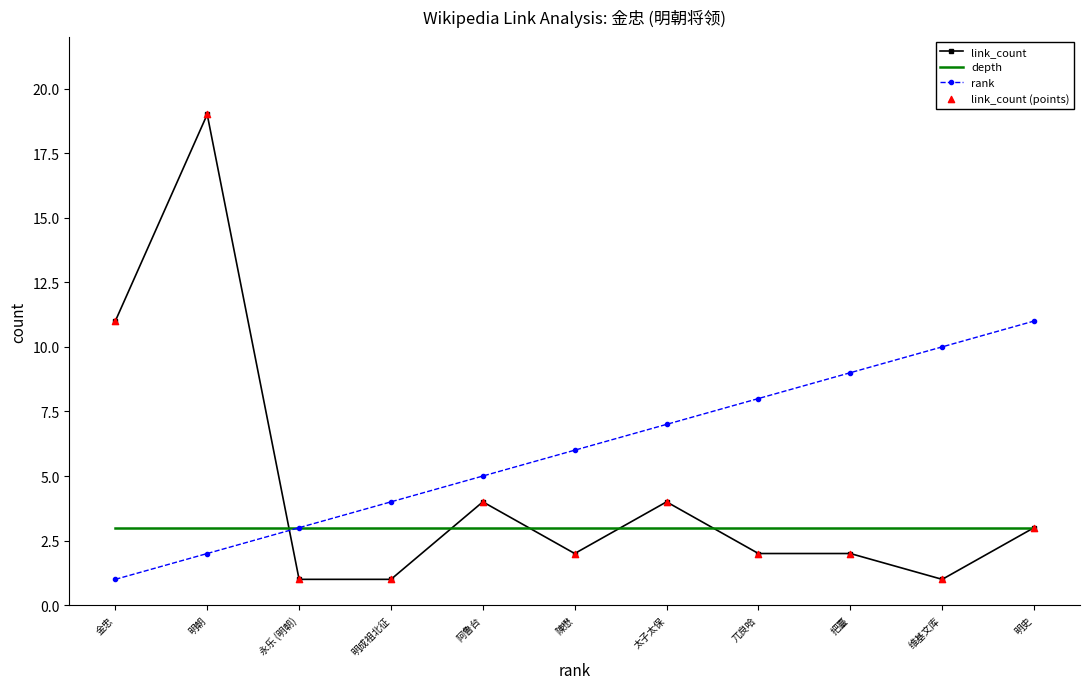

Which series has the largest range (max minus min)?

link_count